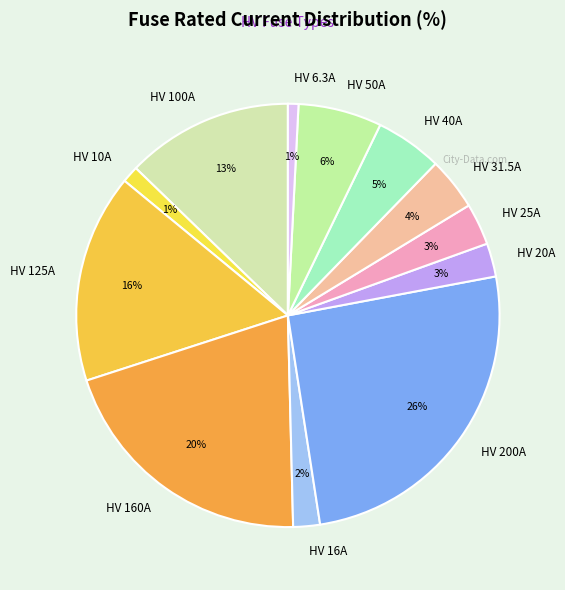

What is the largest slice in the pie chart?

HV 200A